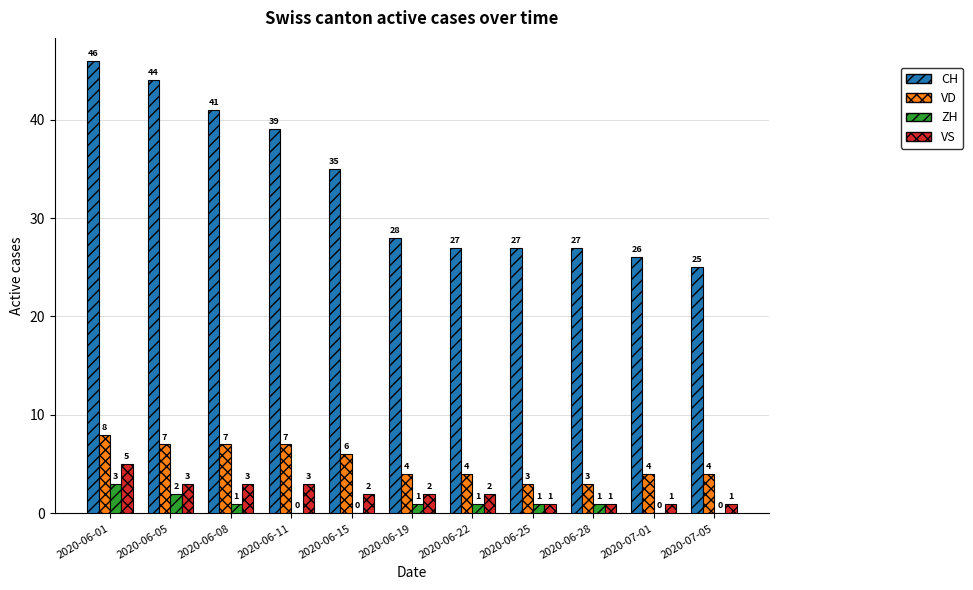

Is it true that CH equals 15 at 2020-06-19?

False